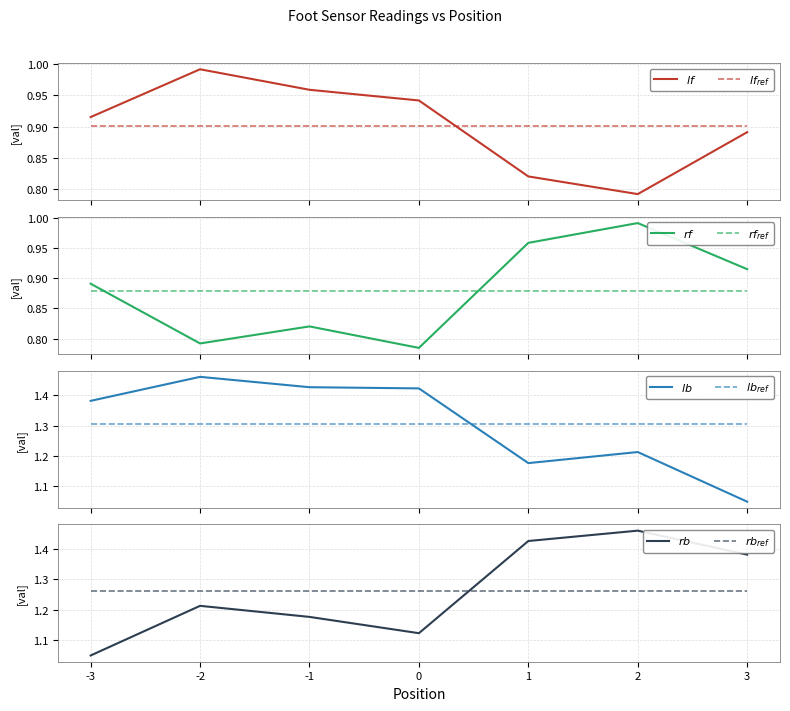

At which category is the sum across all series the highest?

-2